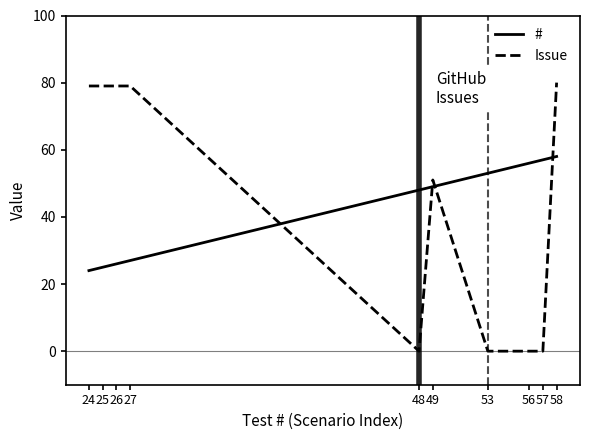

Reading left to right, list all the values displayed in this chart.

#: 24	25	26	27	48	49	53	56	57	58
Issue: 79	79	79	79	0	51	0	0	0	80